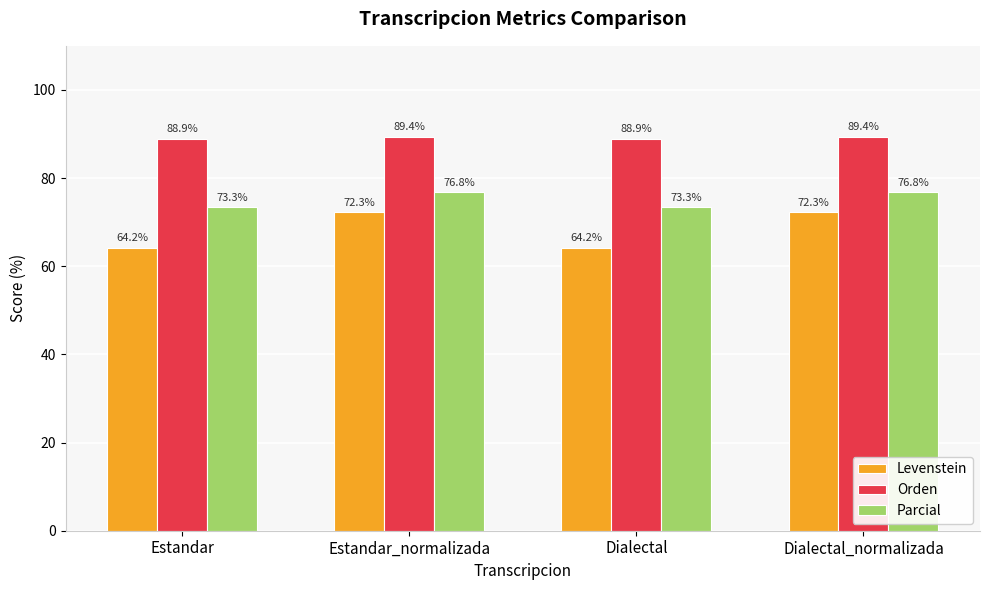

What is the spread (max minus min) of values at Estandar_normalizada?

17.1